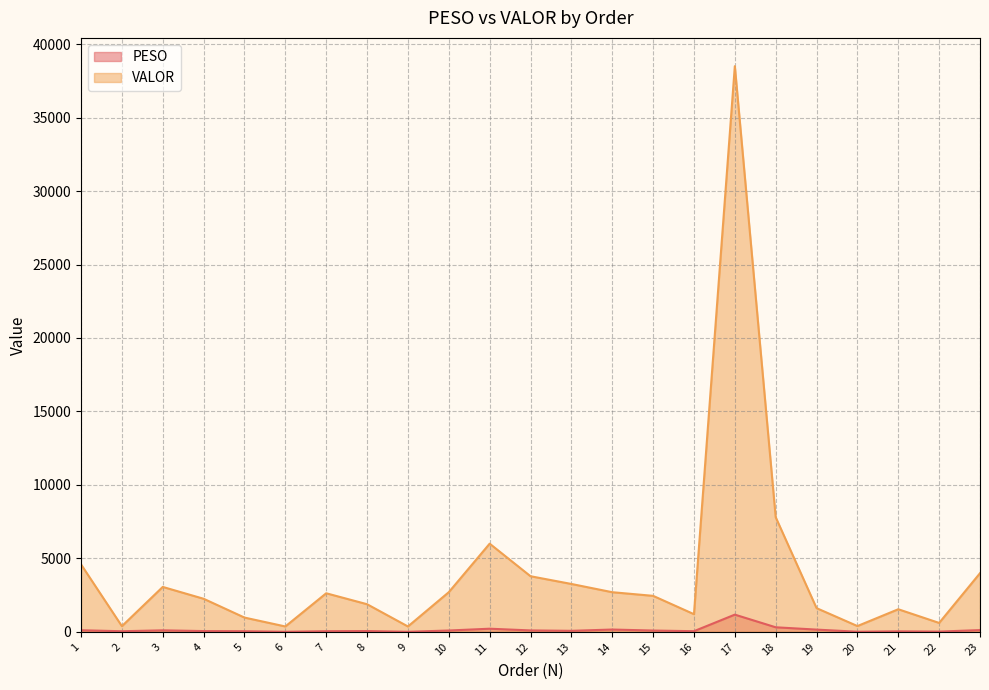

At how many categories does at least one series exceed 35290?

1